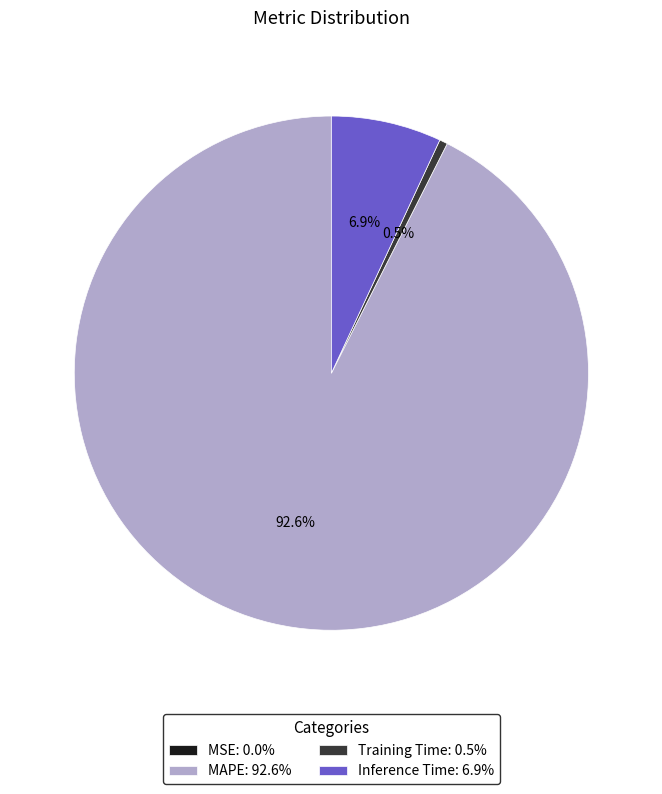

Which has a higher value, Inference Time: 6.9% or MAPE: 92.6%?

MAPE: 92.6%